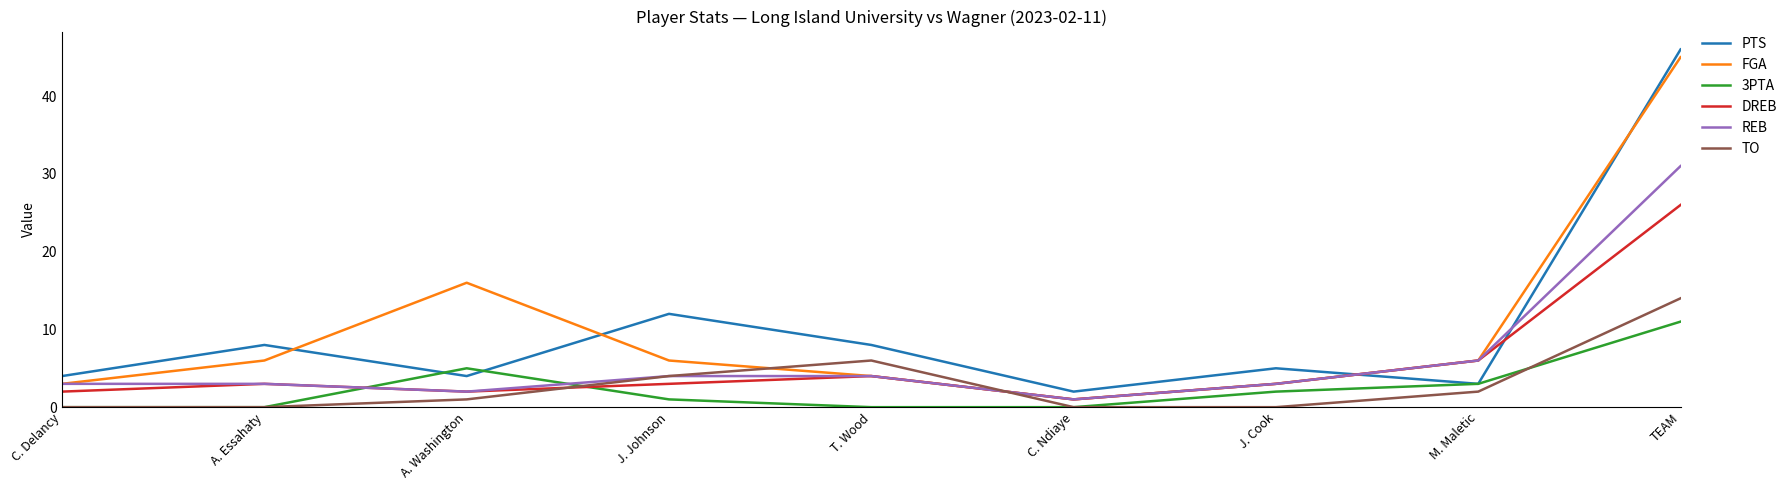

Count the number of categories in the chart.

9